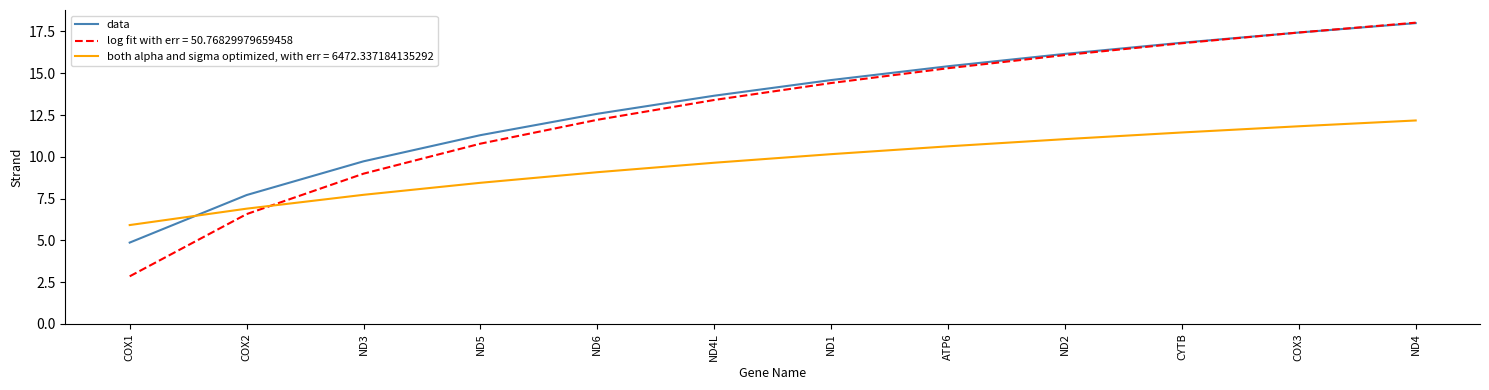

At which label does log fit with err = 50.76829979659458 first exceed 14?

ND1